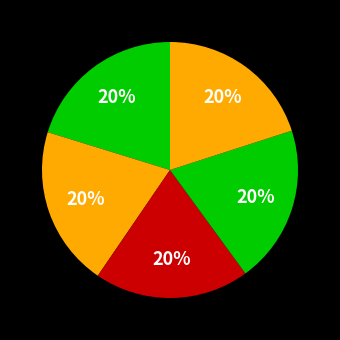

Count the number of slices in the pie.

5